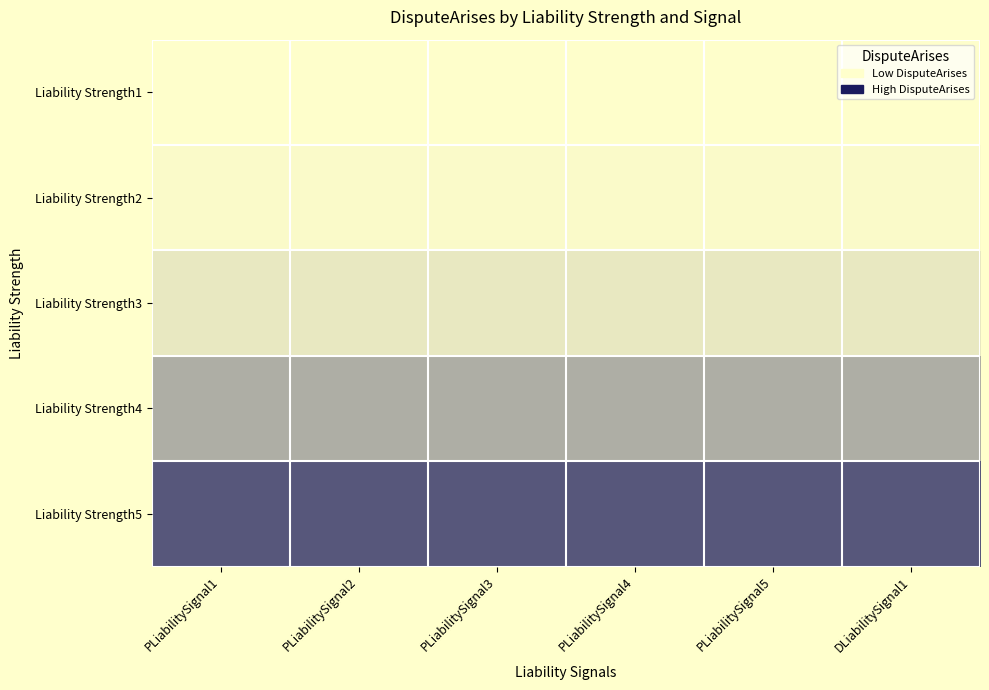

At PLiabilitySignal1, list the series in order from largest to smallest.

Liability Strength5, Liability Strength4, Liability Strength3, Liability Strength2, Liability Strength1